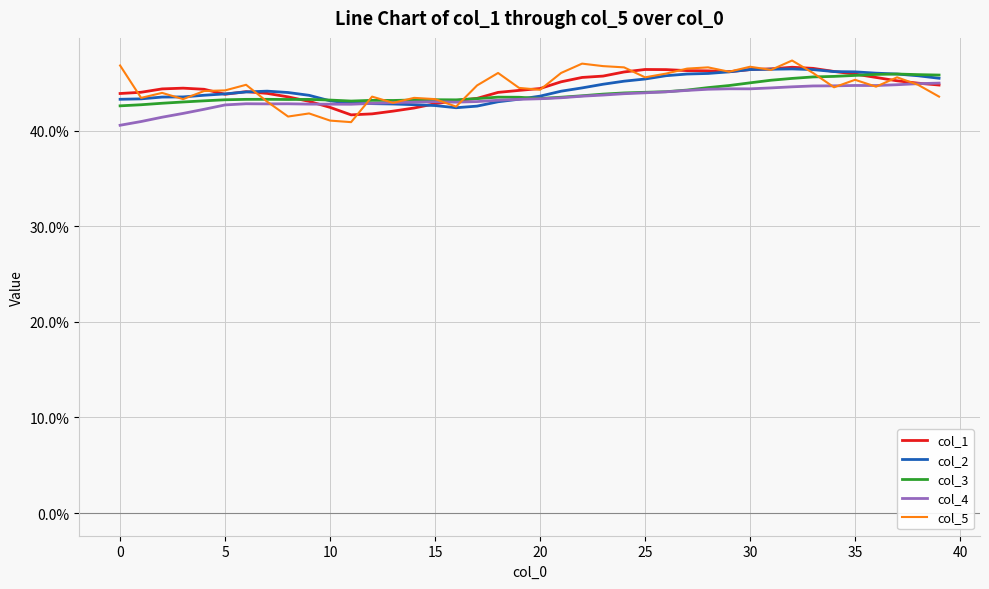

How many interior local valleys does the col_1 series have?

3